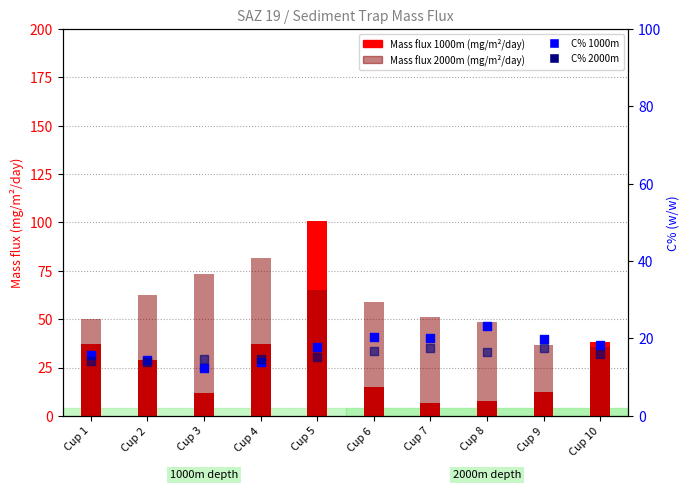

What is the total value across all series at Cup 7?

95.8